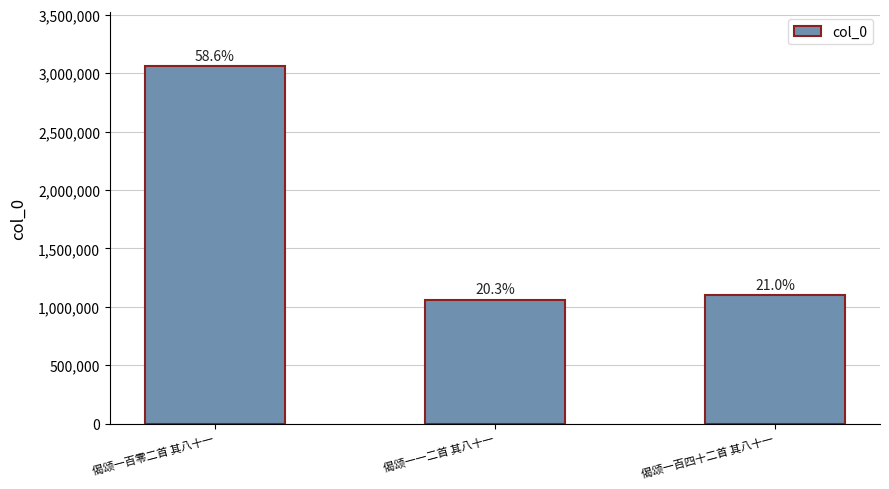

Does the chart contain any negative values?

No